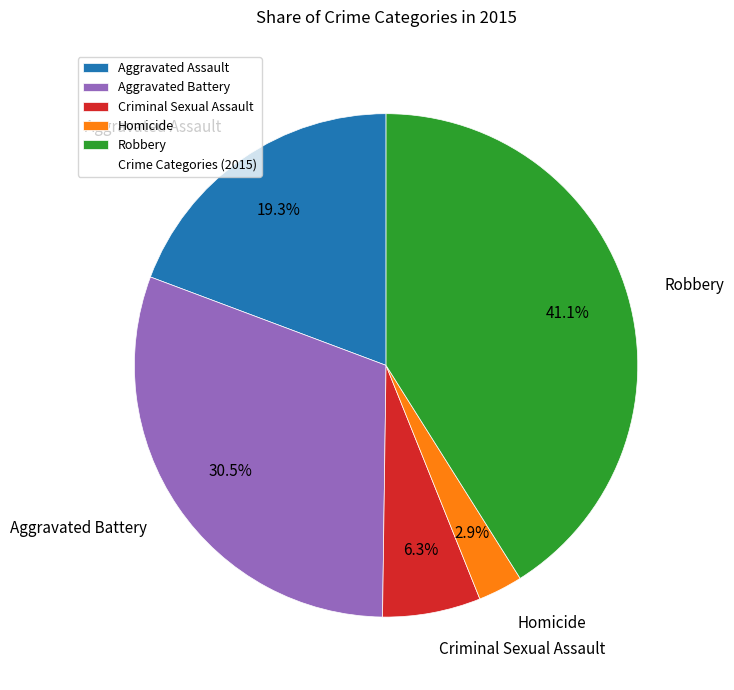

What percentage do Criminal Sexual Assault and Robbery together represent?

47.4%